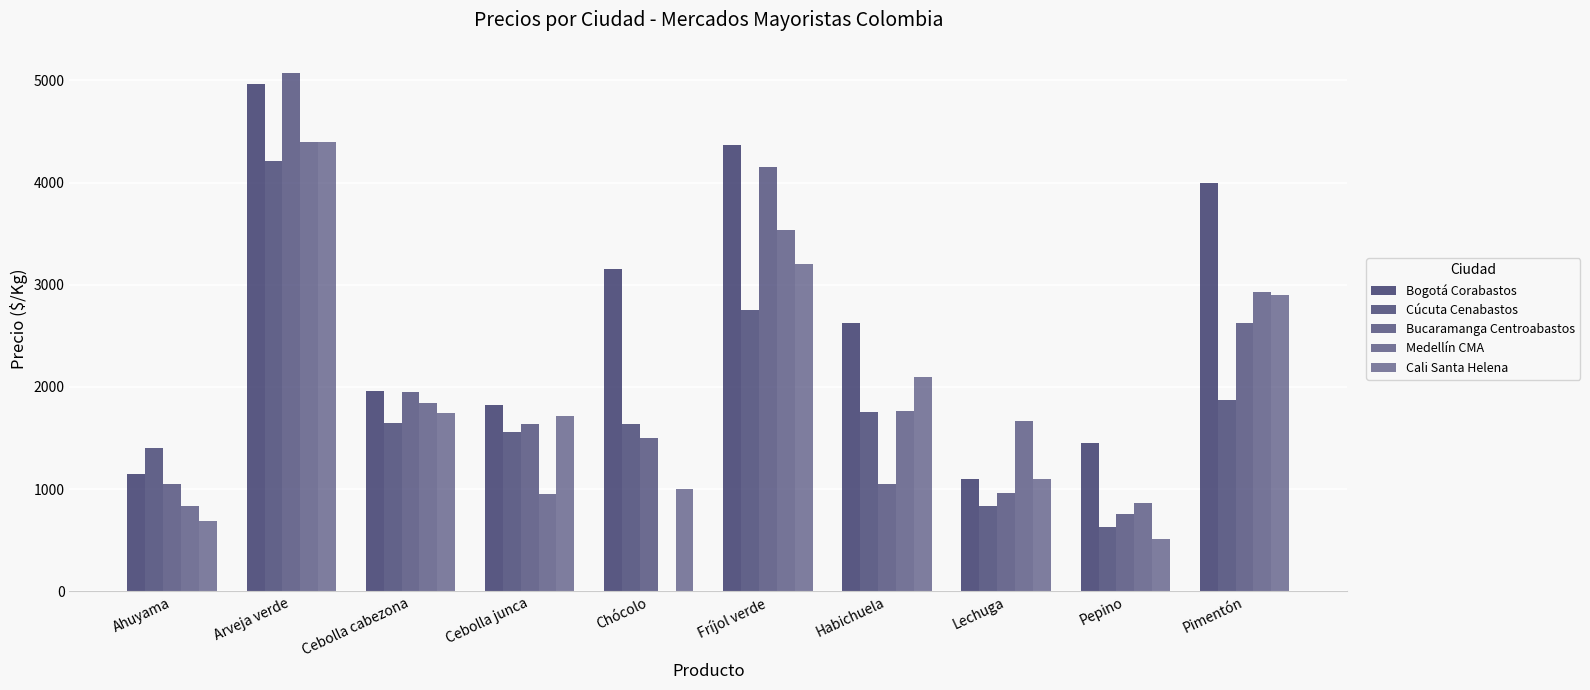

Which has a higher value, Pepino or Ahuyama?

Pepino